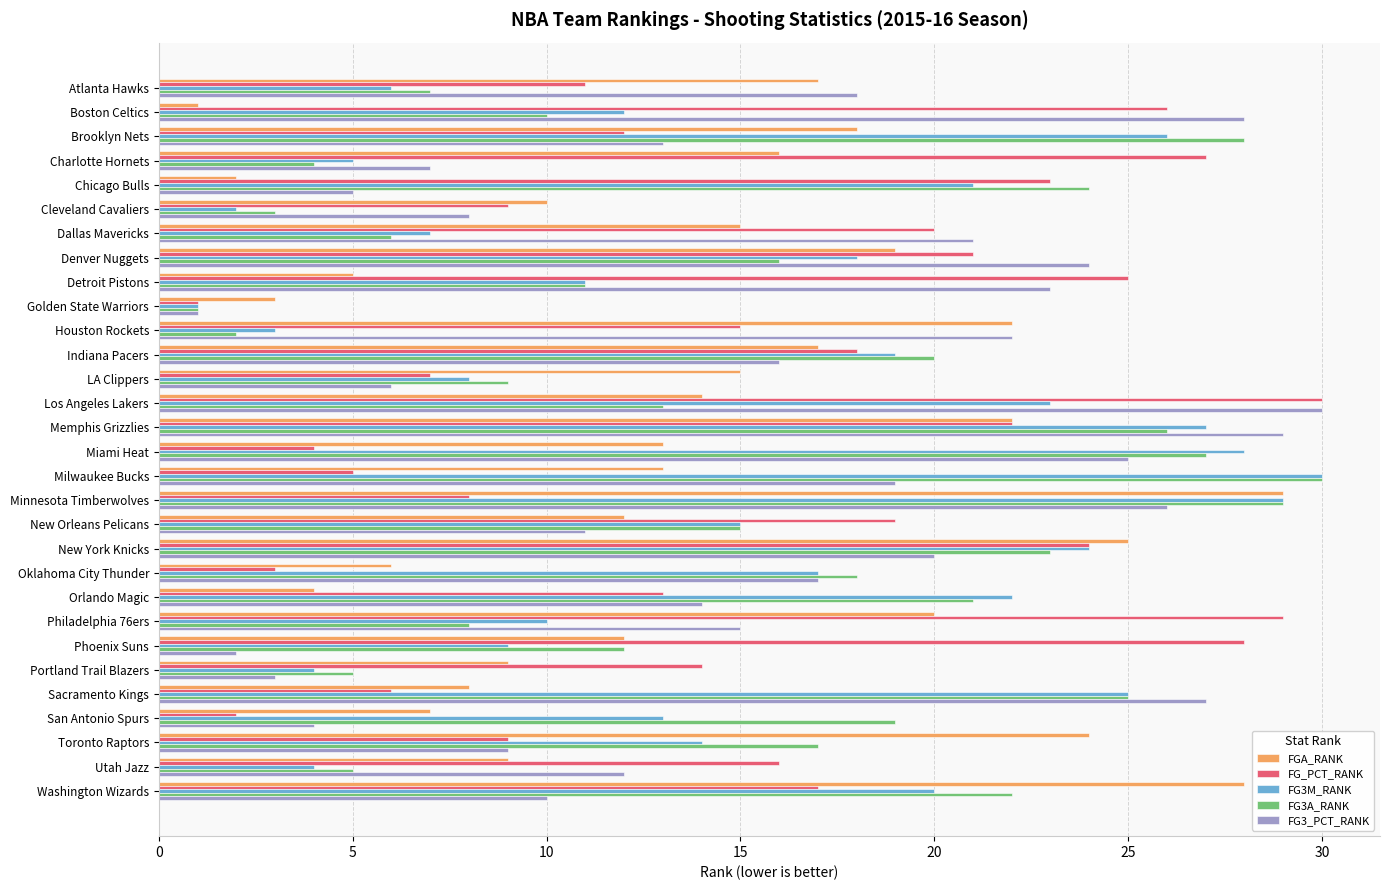

Between Denver Nuggets and Los Angeles Lakers, which series saw the biggest shift?

FG_PCT_RANK